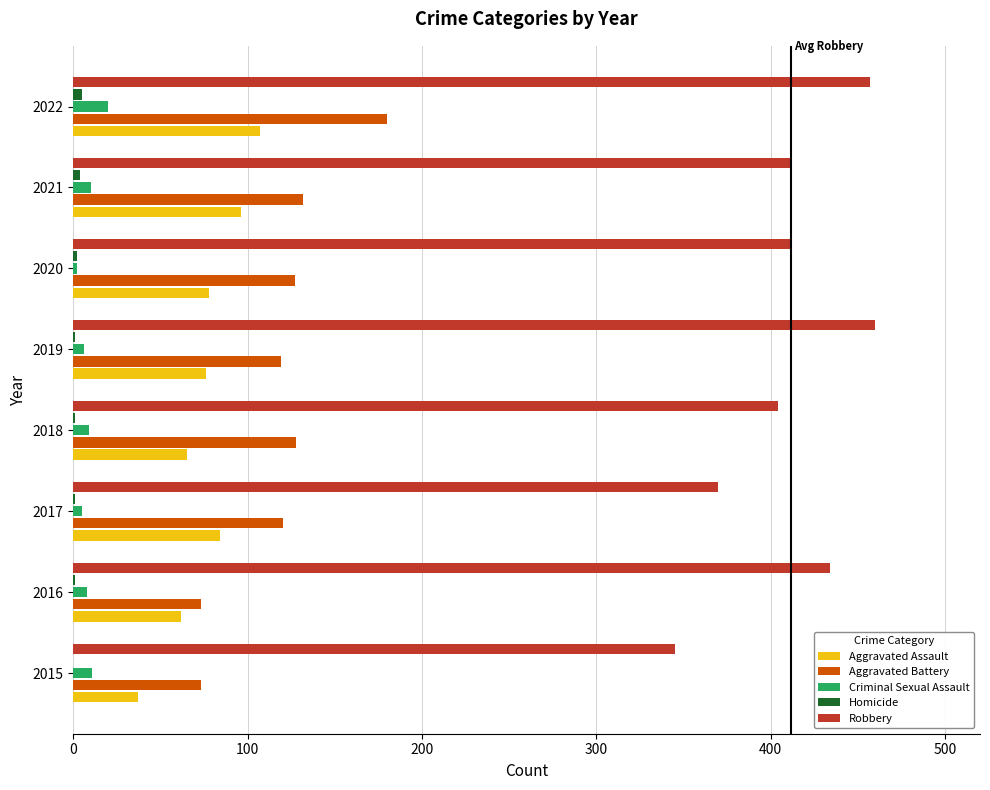

The value of Aggravated Assault at 2016 is 41. True or false?

False